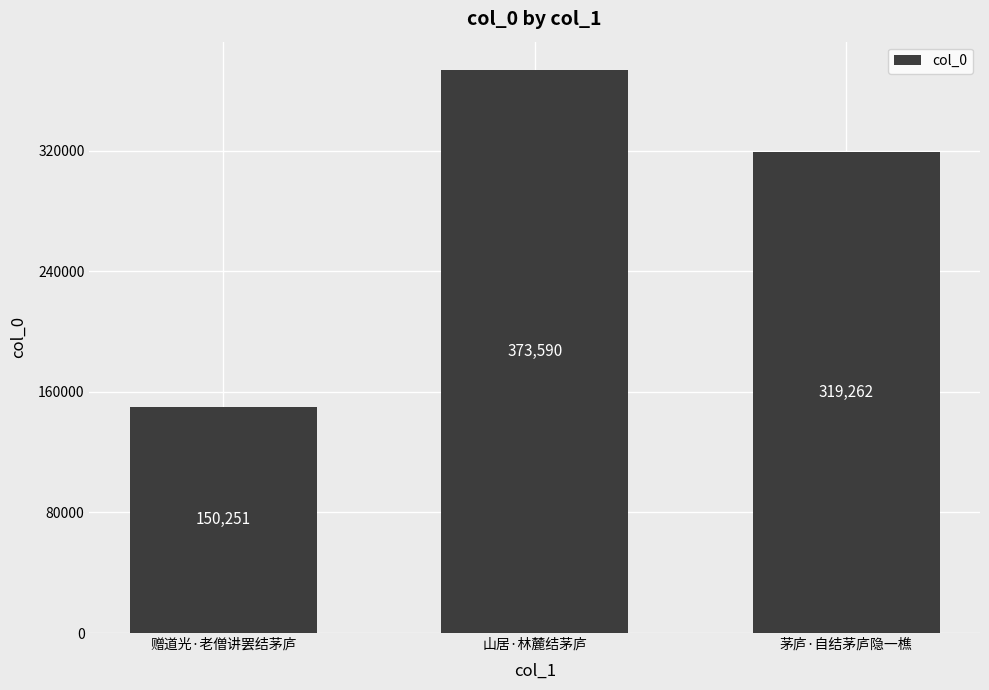

What is the sum of all values?

843103